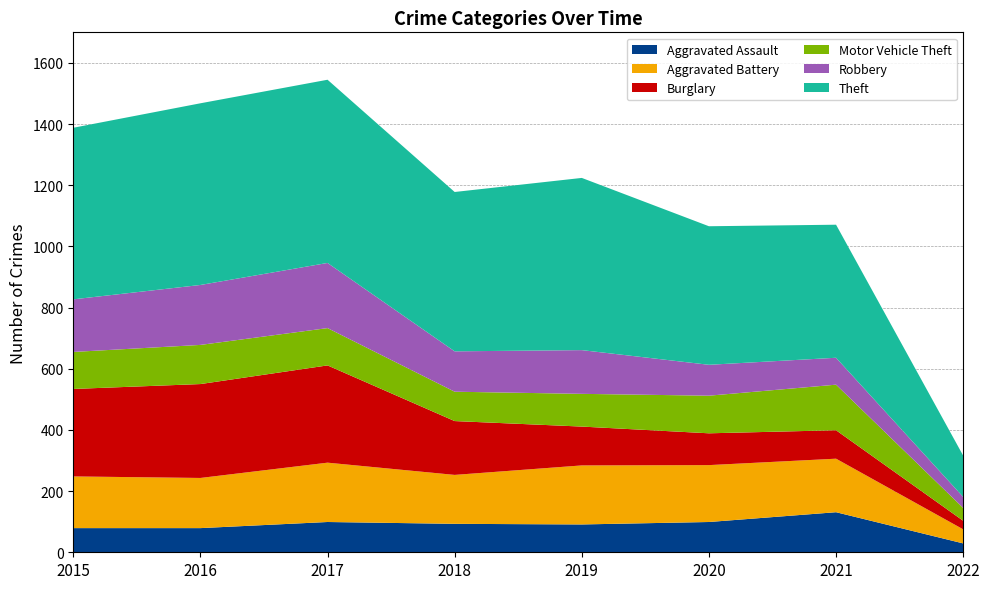

Reading left to right, extract all data points from this chart.

Aggravated Assault: 79	79	99	93	91	99	131	29
Aggravated Battery: 169	164	194	160	193	186	175	46
Burglary: 286	307	318	176	127	104	93	28
Motor Vehicle Theft: 121	128	122	96	107	123	149	42
Robbery: 172	196	213	132	143	101	88	36
Theft: 561	594	599	521	563	453	435	135